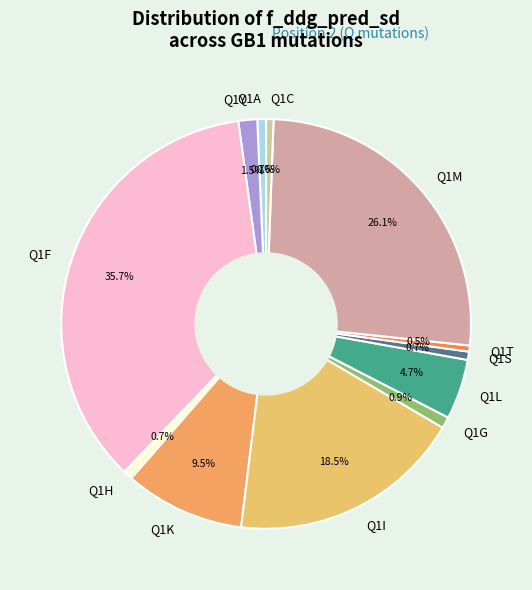

What is the largest slice in the pie chart?

Q1F